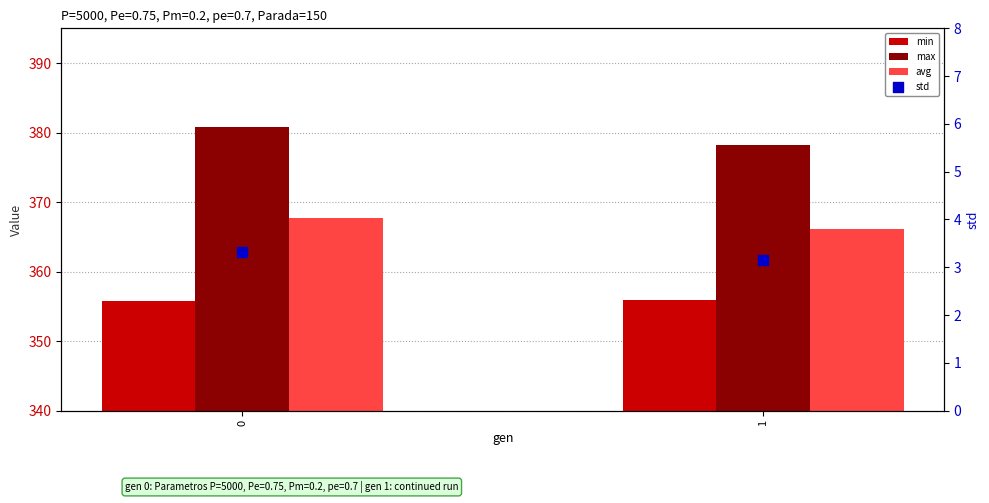

Which series has the largest total across all categories?

max